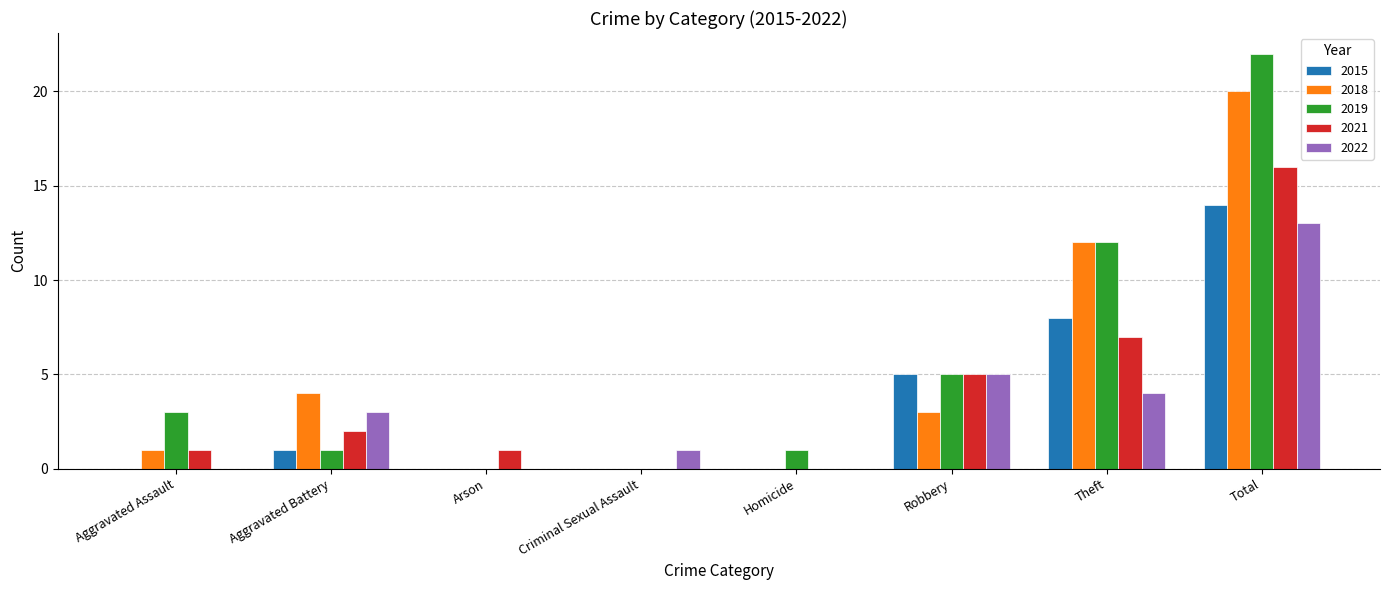

At which label does 2019 reach its peak?

Total